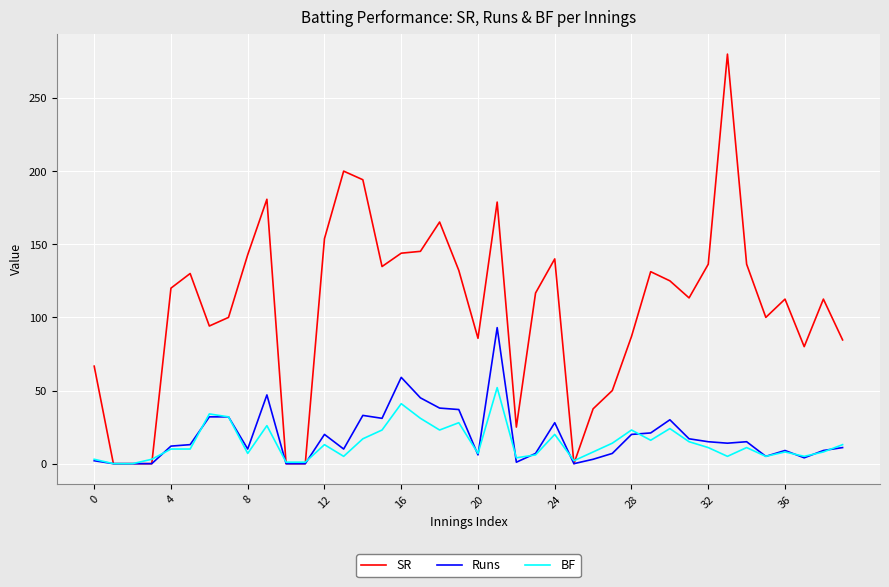

List the series in order of their peak value, highest first.

SR, Runs, BF